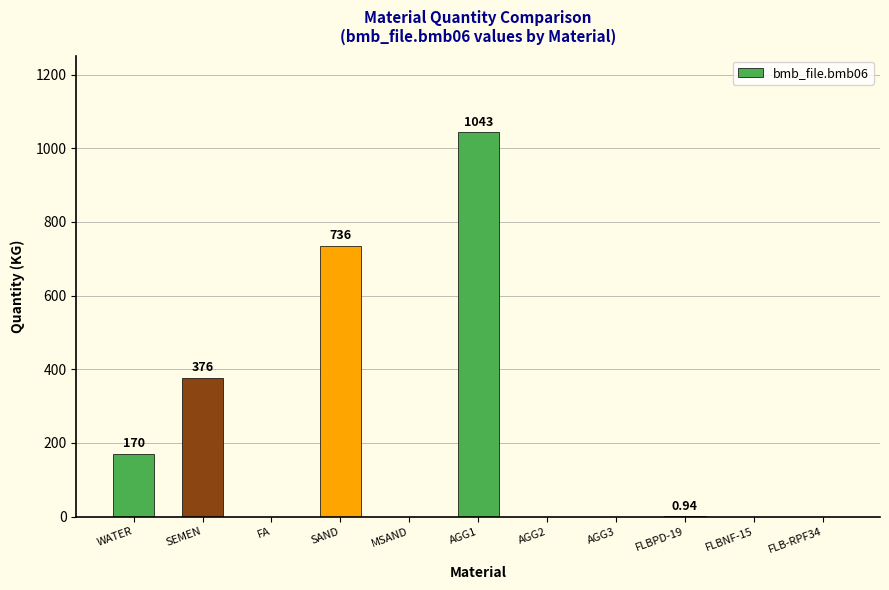

Which has a higher value, SAND or FLB-RPF34?

SAND